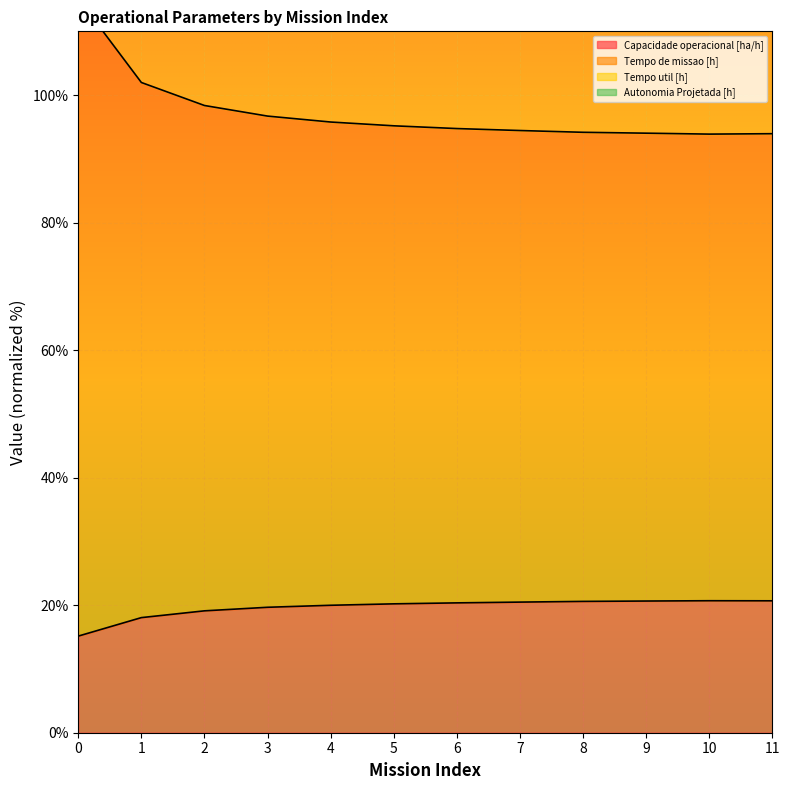

True or false: Tempo de missao [h] and Tempo util [h] cross at least once.

False